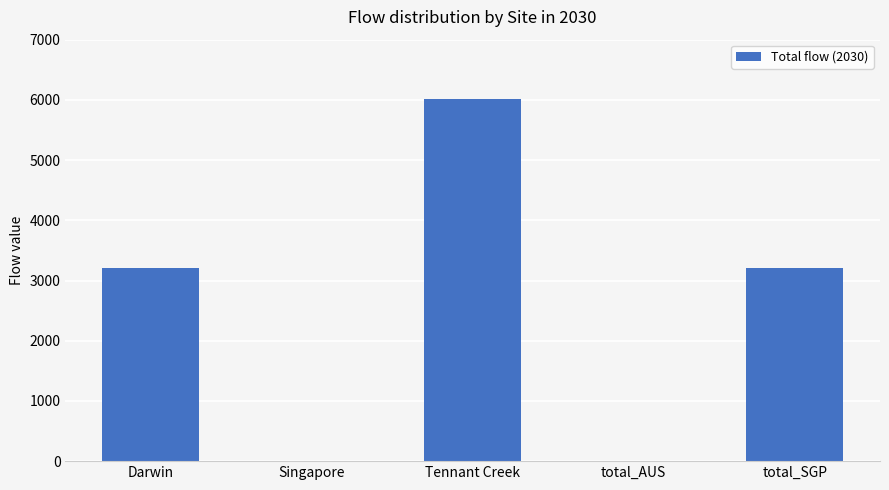

True or false: the data shows -2772.5 at total_AUS.

False